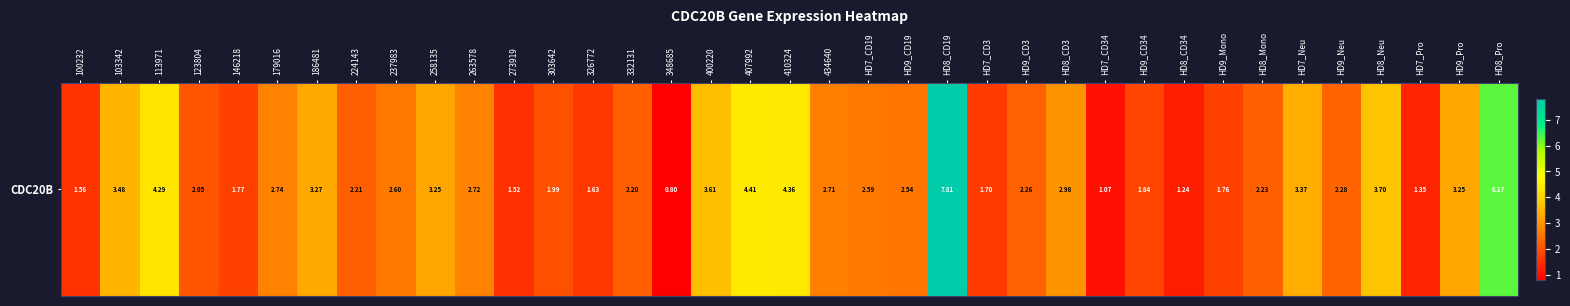

What is the change in value from 332131 to HD9_CD19?

+0.3